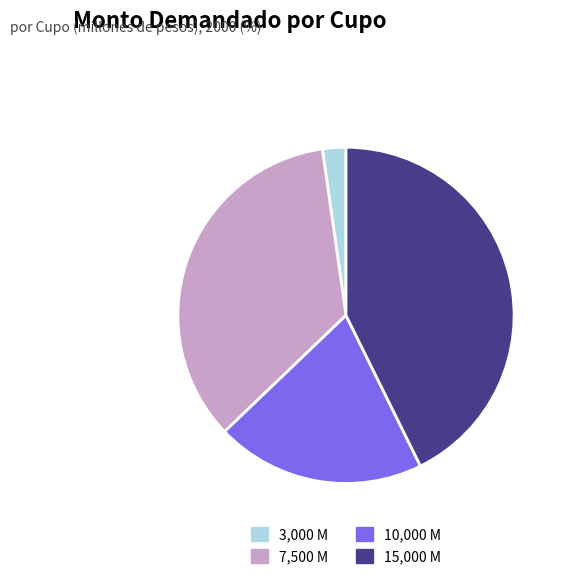

Which category has the smallest portion of the pie?

3,000 M